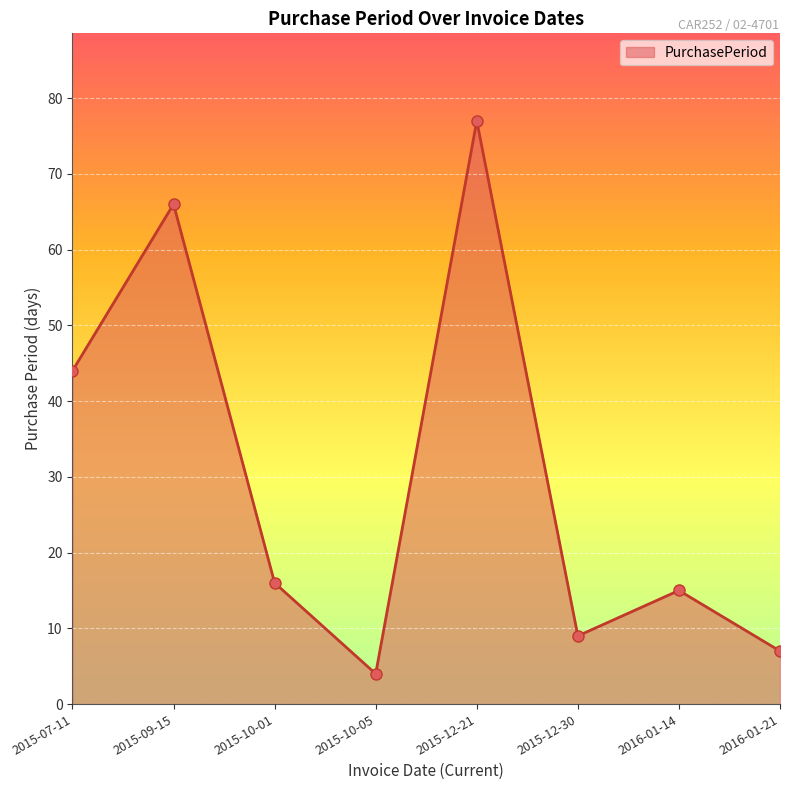

What is the label of the 6th point from the left?

2015-12-30